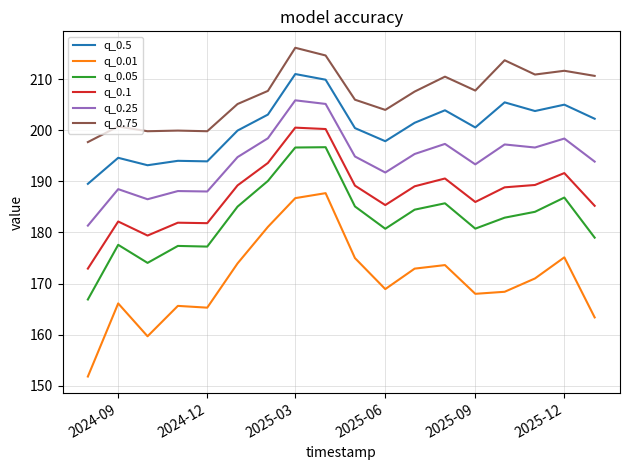

Rank the series by their maximum value, from highest to lowest.

q_0.75, q_0.5, q_0.25, q_0.1, q_0.05, q_0.01